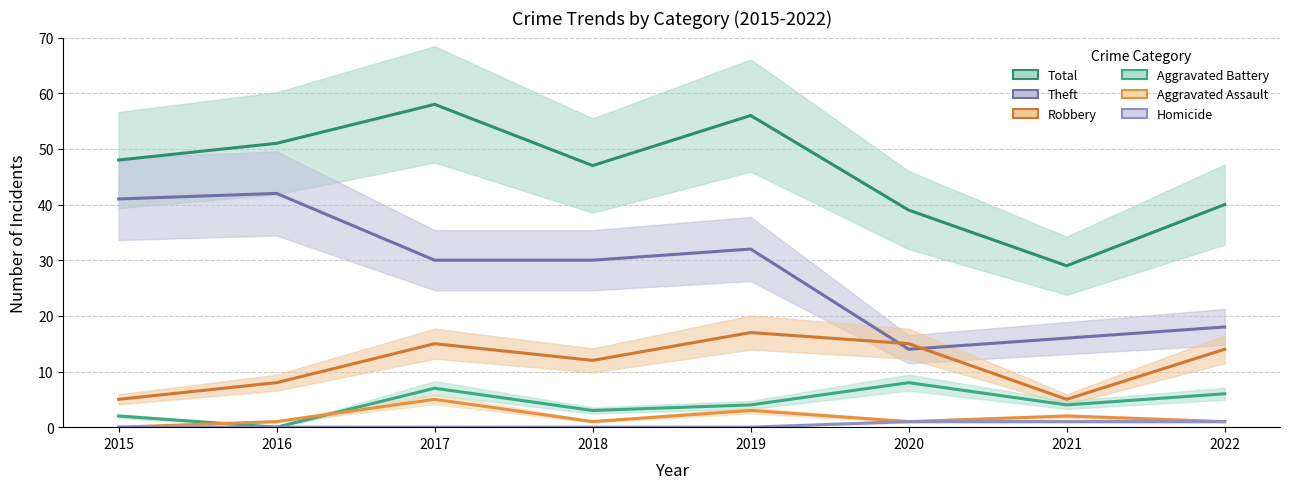

What is the lowest value of the Theft series?

14